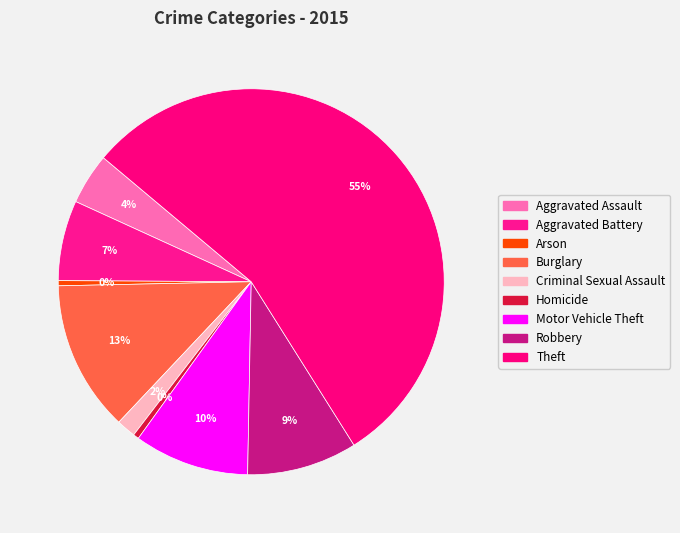

To the nearest percent, what portion does Motor Vehicle Theft represent?

10%